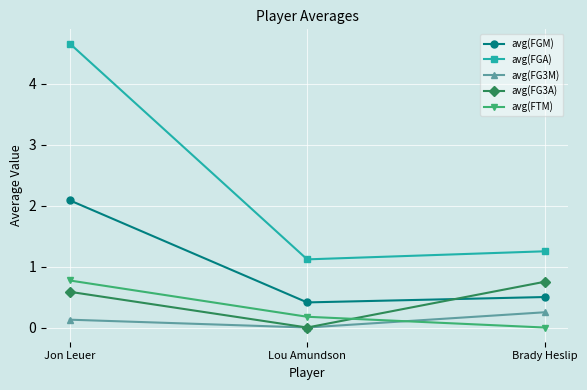

What position from the right is Jon Leuer?

3